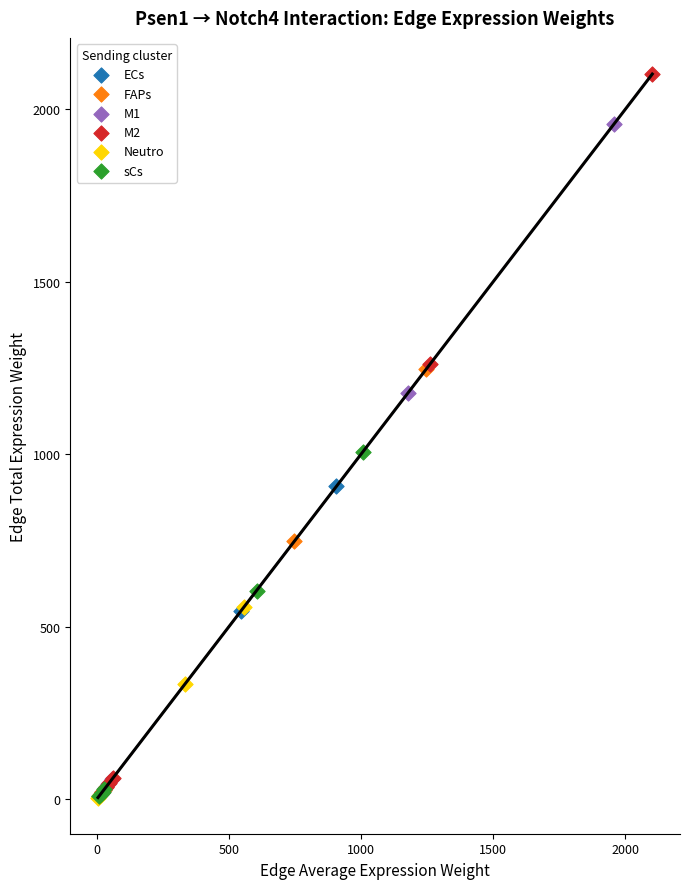

Which series has the largest Y range (max minus min)?

M2